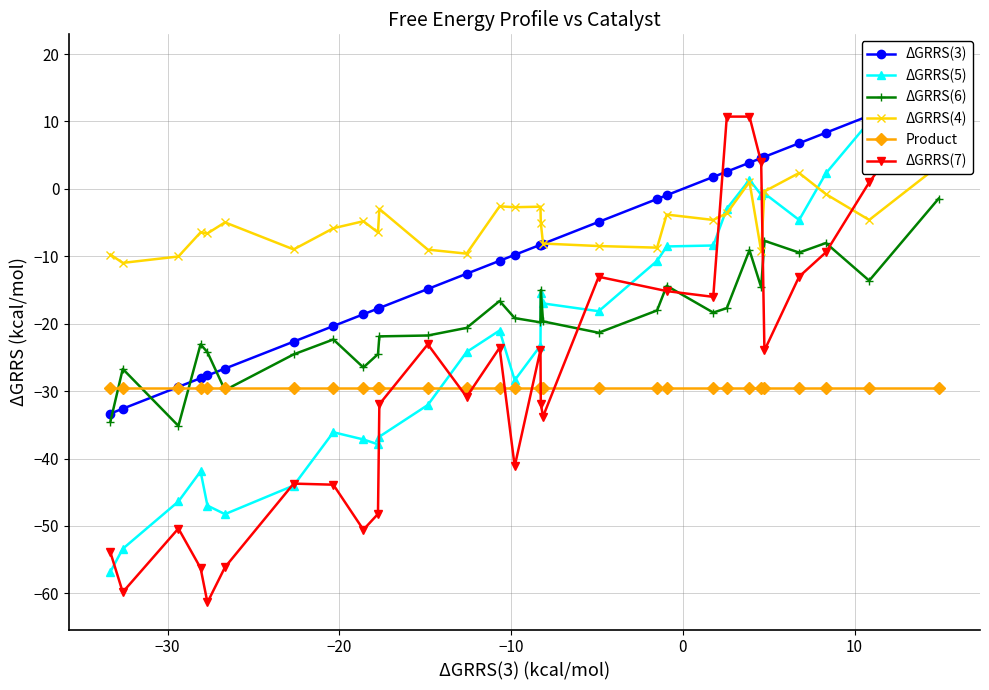

What is the greatest value displayed?

14.9